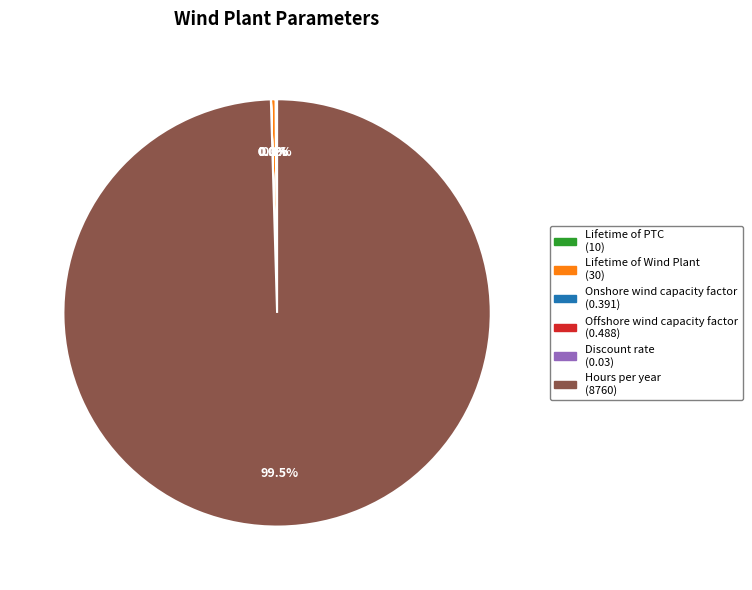

Which has a higher value, Hours per year (8760) or Lifetime of Wind Plant (30)?

Hours per year (8760)